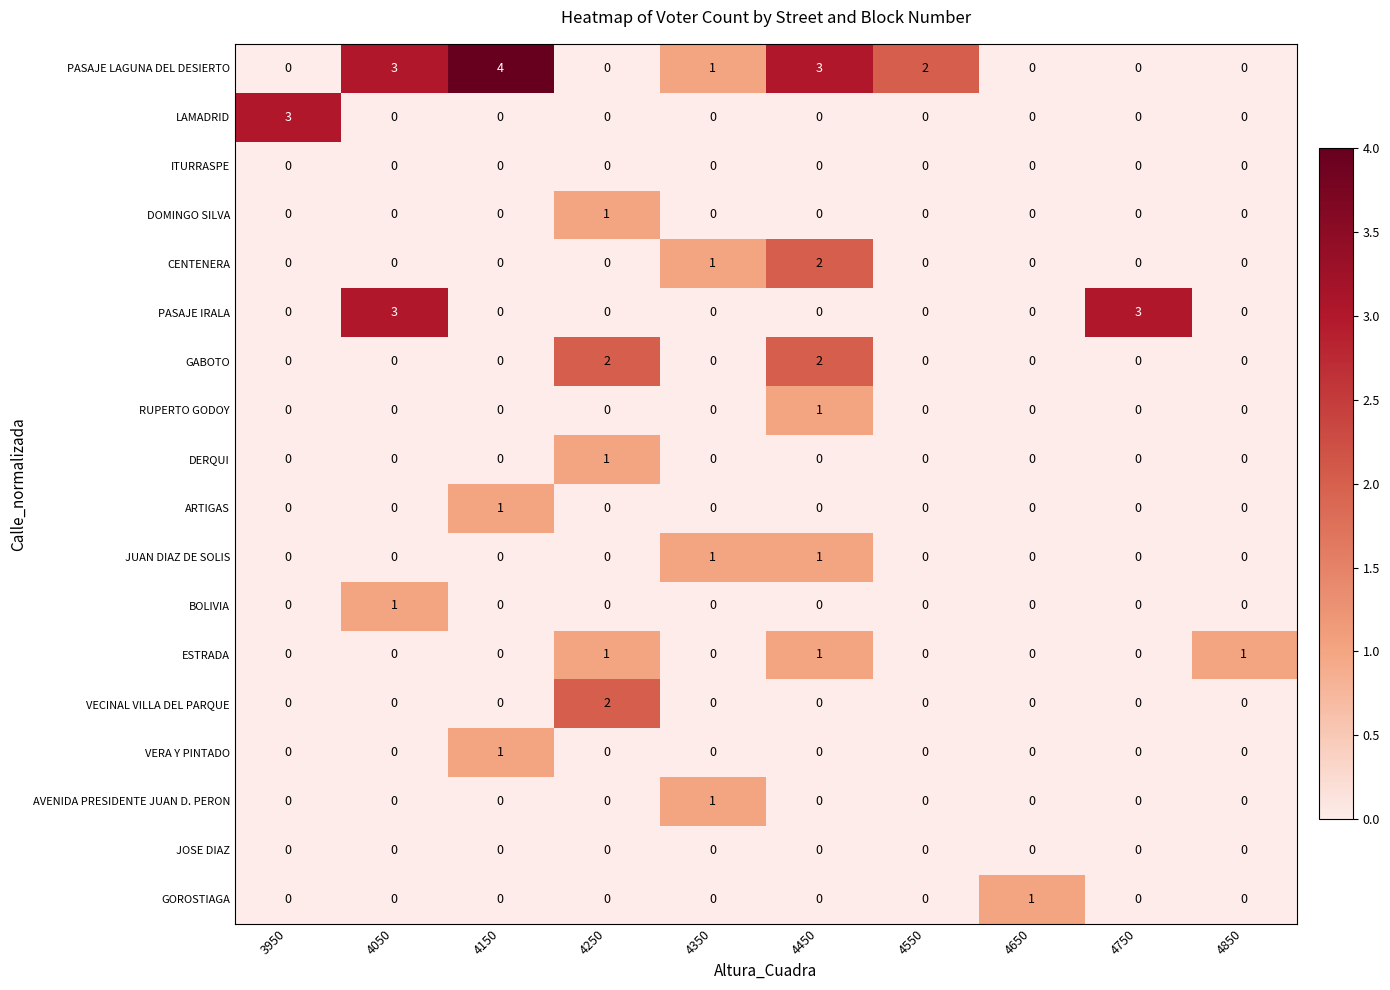

Which category has the highest value across all series?

4150